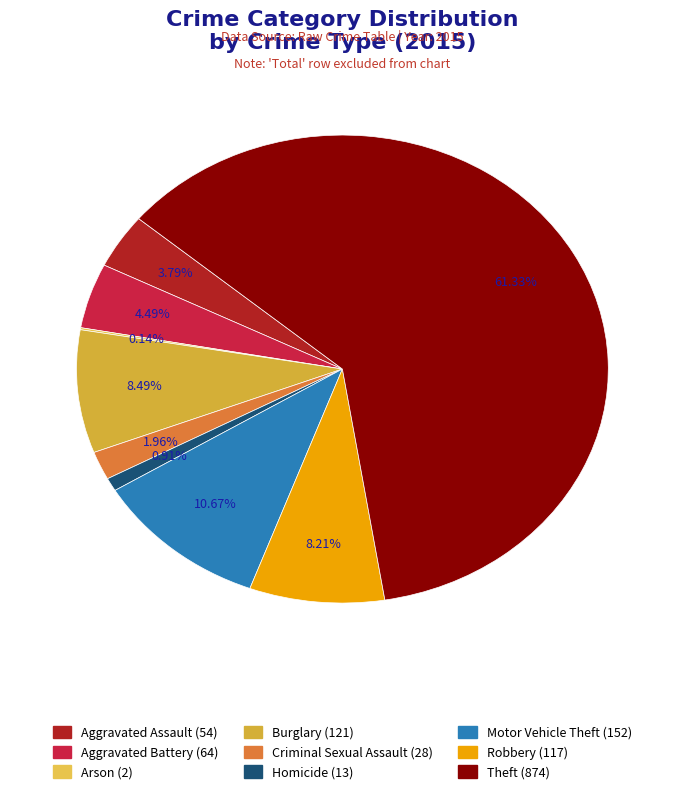

What percentage is the Motor Vehicle Theft slice, to the nearest percent?

11%